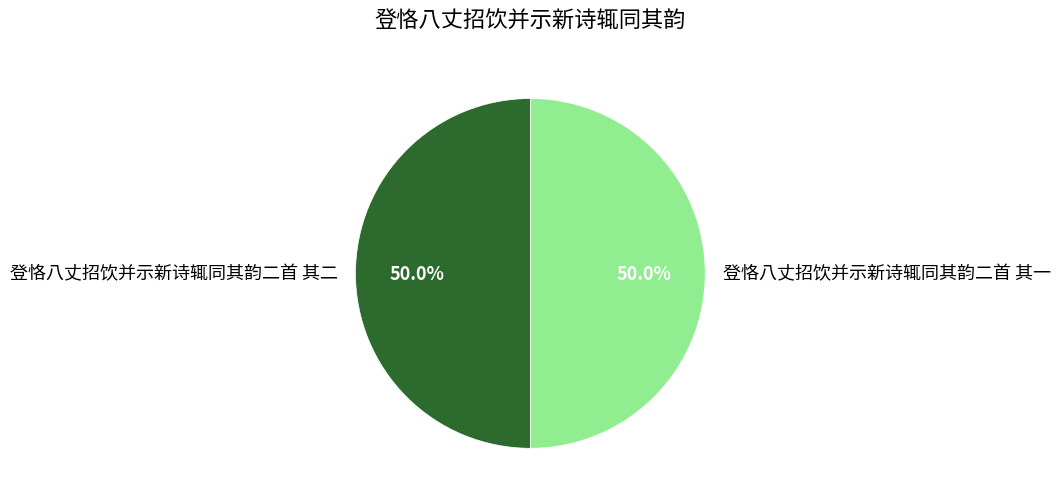

What is the ratio of the value at 登恪八丈招饮并示新诗辄同其韵二首 其二 to the value at 登恪八丈招饮并示新诗辄同其韵二首 其一?

1.0